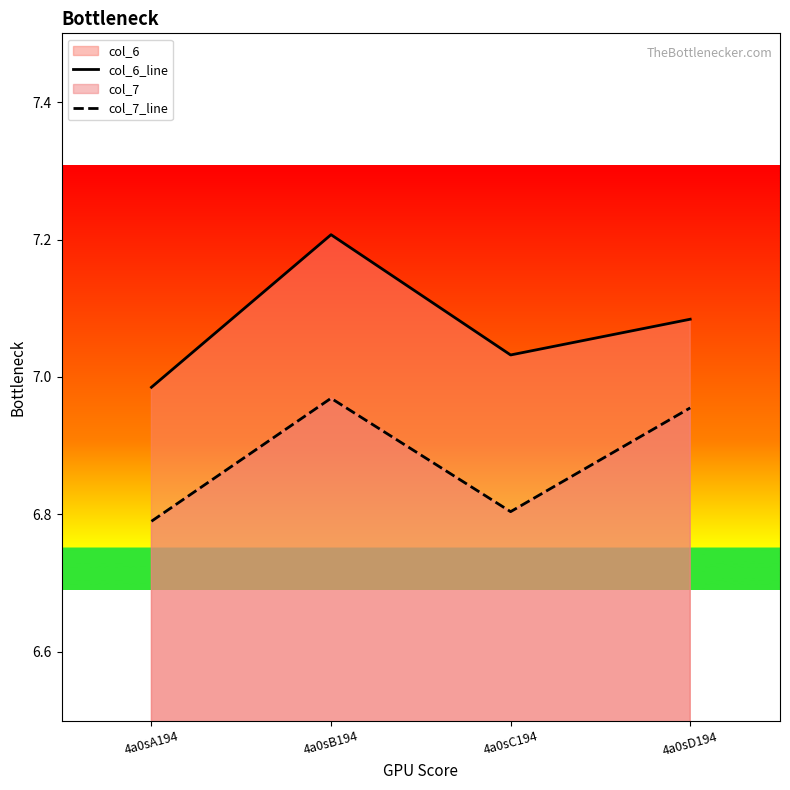

Is it true that col_6_line equals 7.2 at 4a0sB194?

True